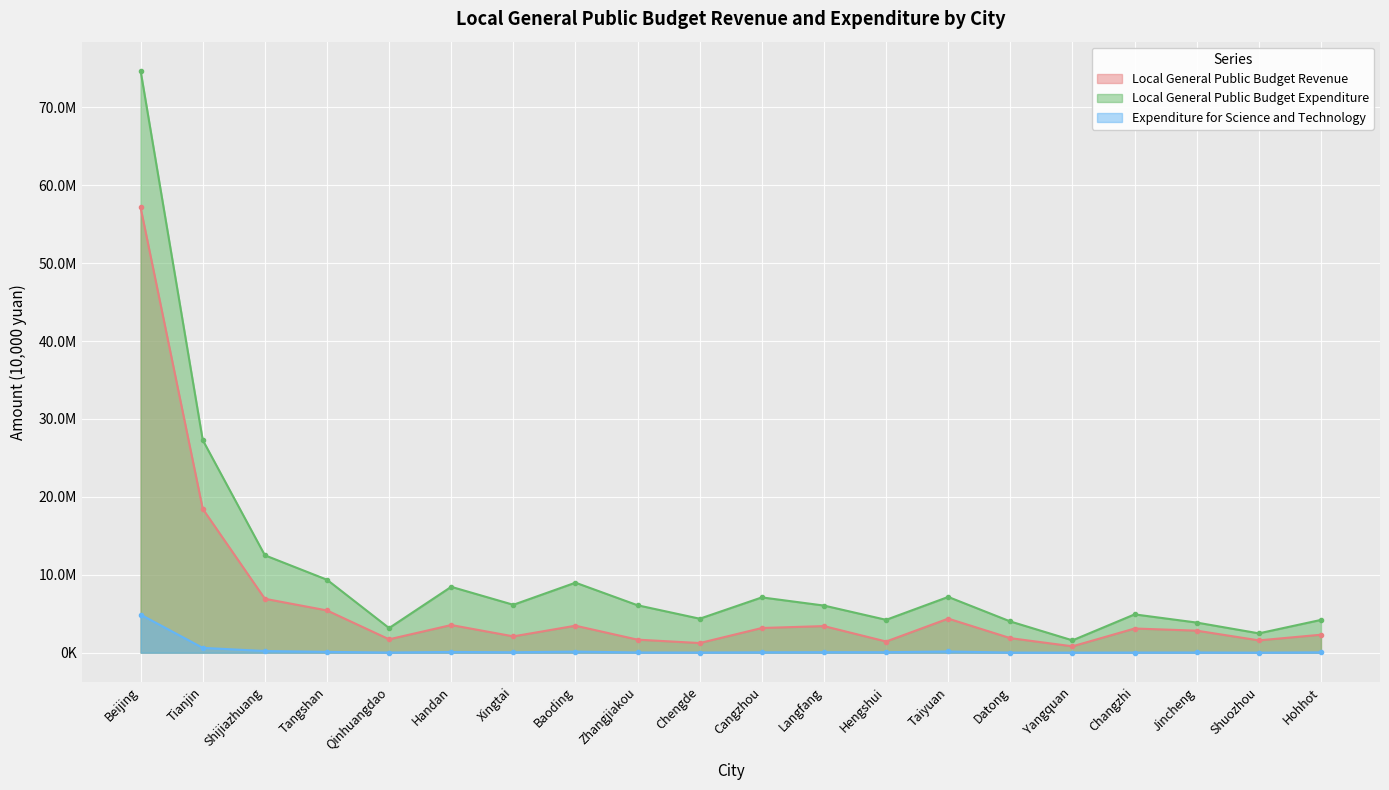

What is the value of the Expenditure for Science and Technology point at the 2nd from the left?

621605